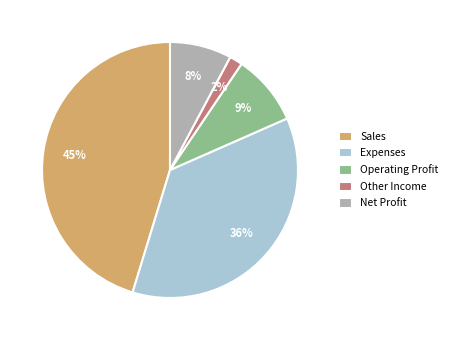

True or false: Sales accounts for 39% of the total.

False